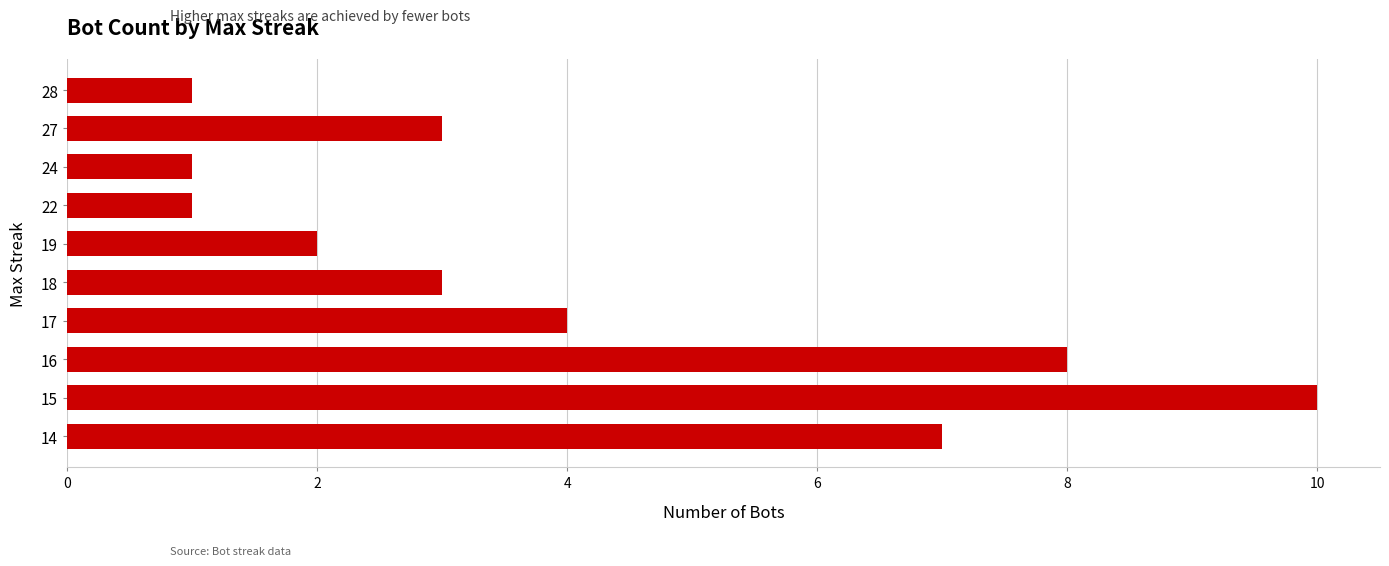

At which category does the chart reach its peak across all series?

15